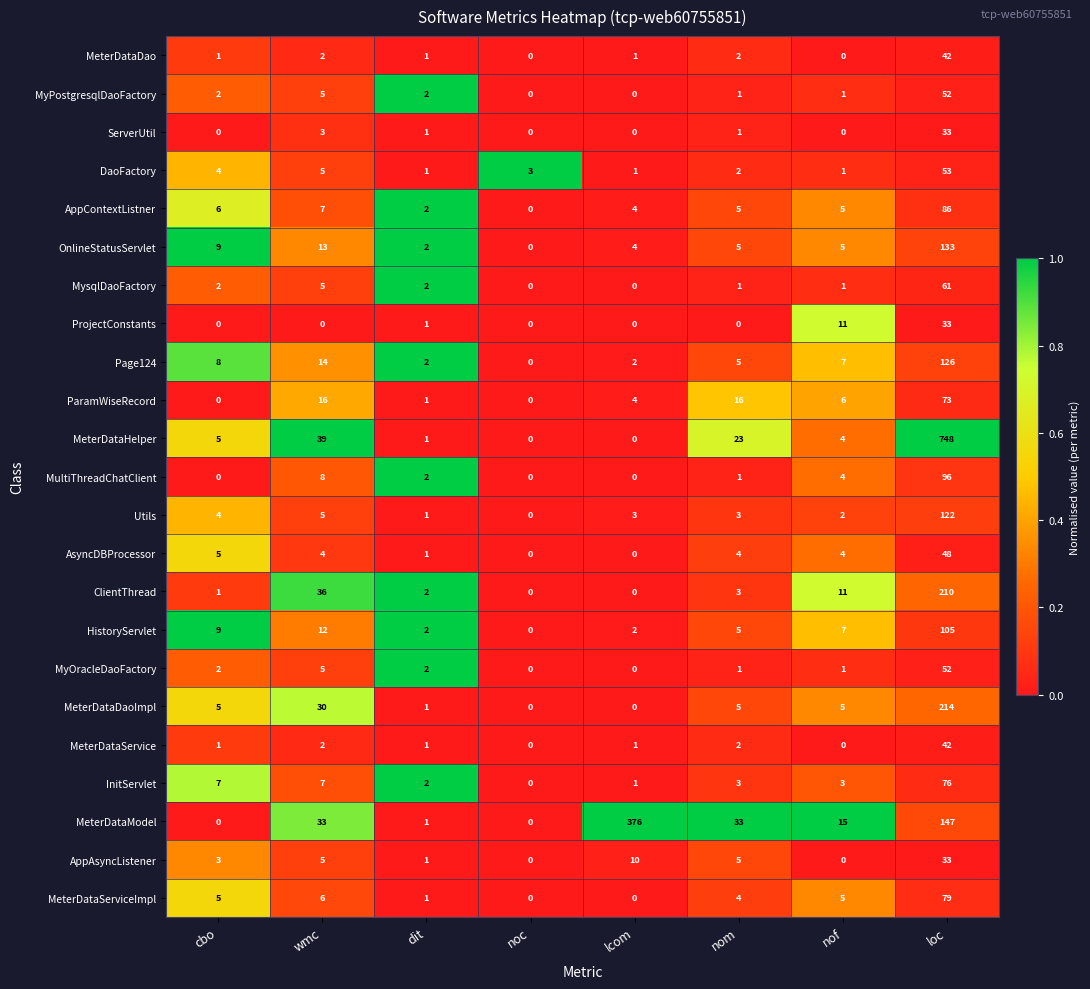

What is the maximum value for MeterDataService?

42